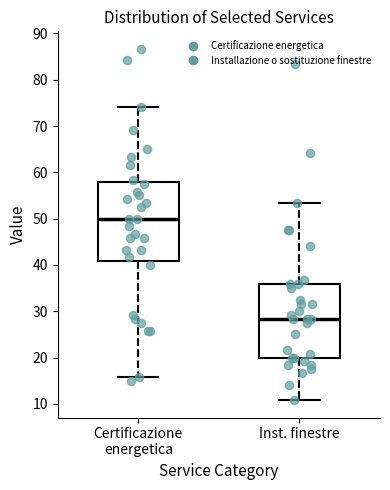

Reading left to right, transcribe this box plot: for each box, give where its median line is, the range the box spans, and where its two whiskers end, as read against the y-axis. The values are not printed on the chart, so give them approximately, as read against the axis.

Certificazione energetica: median 50, box 41 to 58, whiskers 16 to 74
Inst. finestre: median 28, box 20 to 36, whiskers 11 to 53